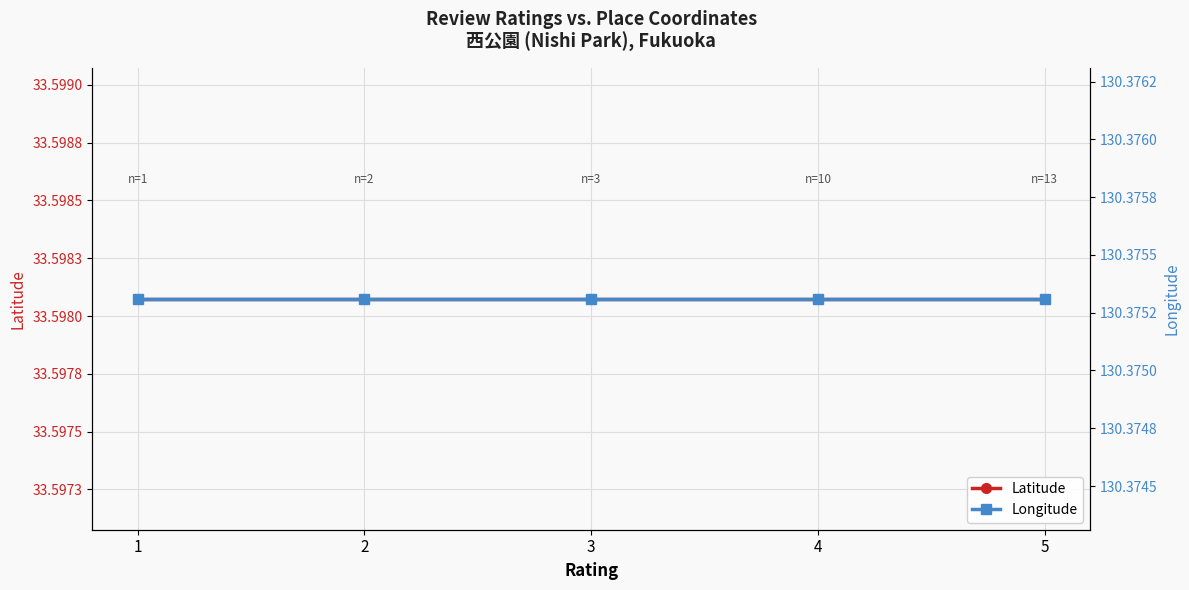

What is the total value across all series at 3?

164.0